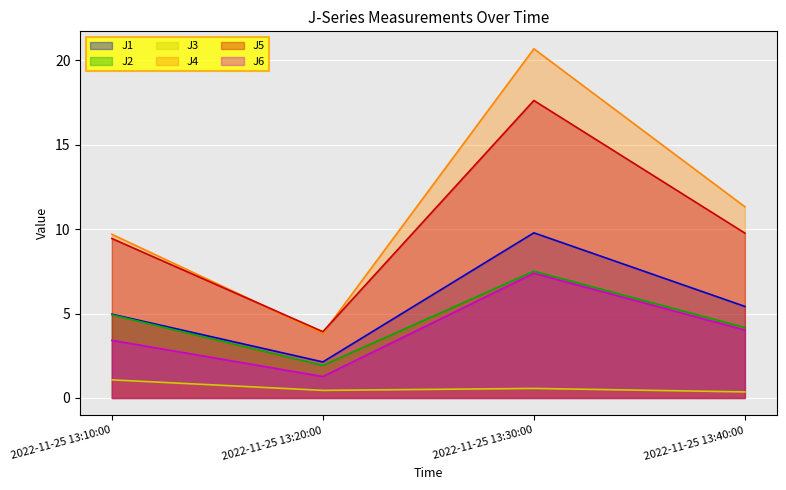

True or false: J5 has a value of 3.9 at 2022-11-25 13:20:00.

True